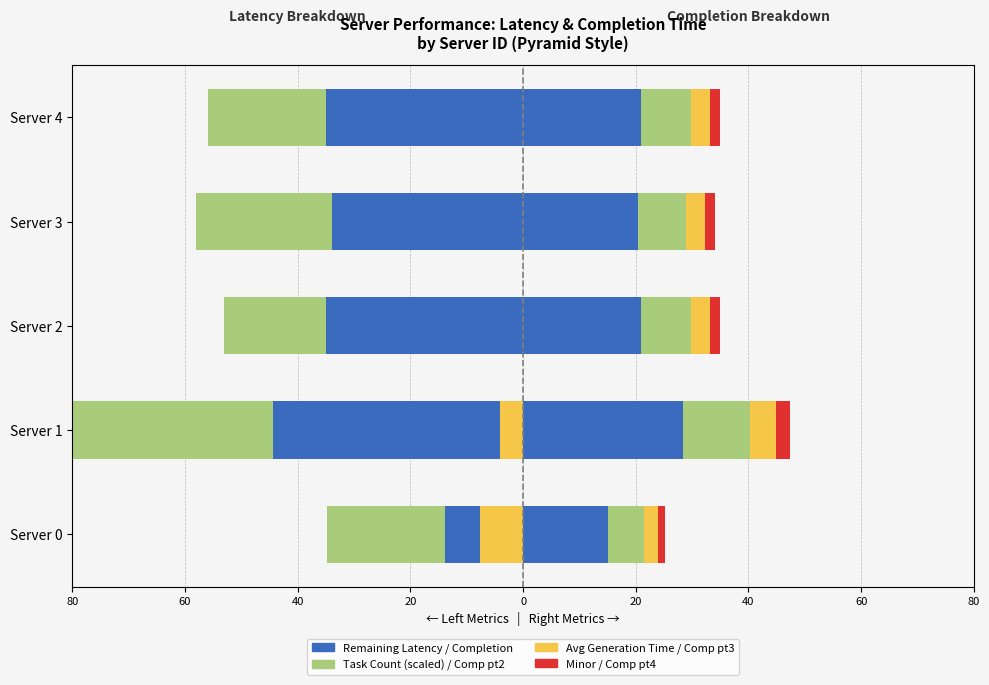

True or false: avg_latency has a value of -7.2 at Server 2.

False